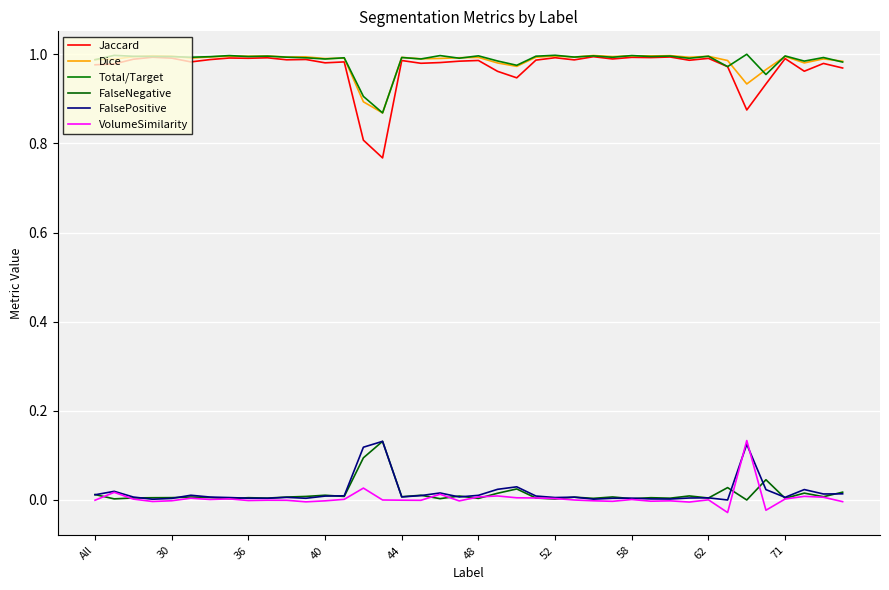

How many lines are shown in the chart?

6